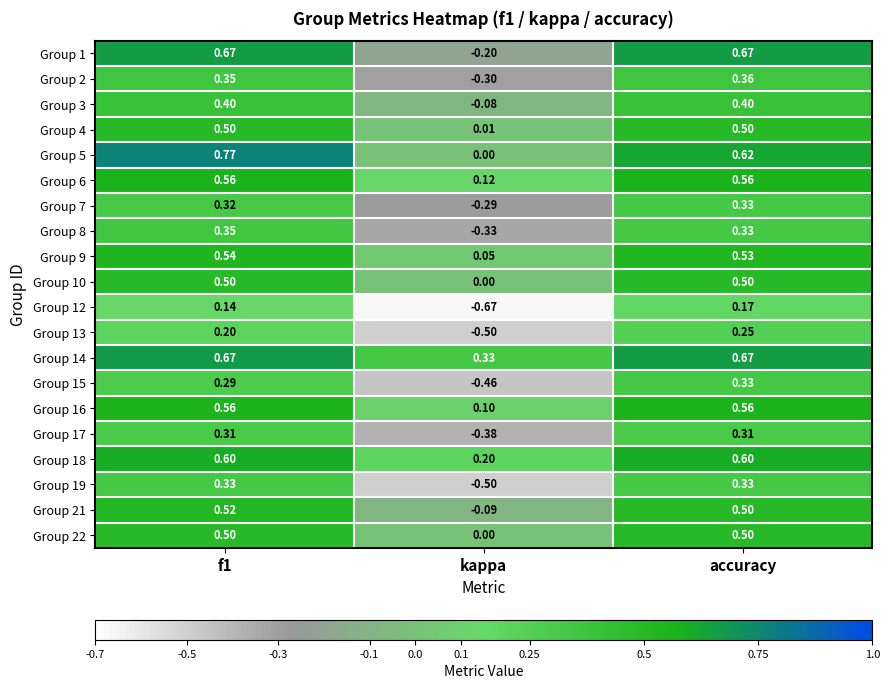

Where is Group 22 nearest to the value 0?

kappa